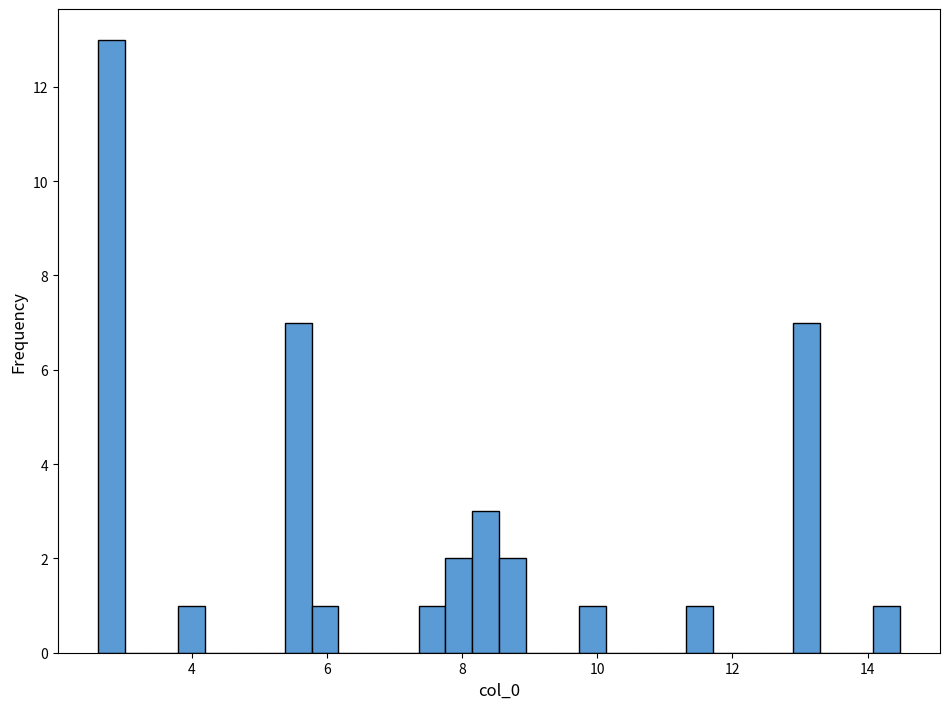

Read against the x-axis, roughly where is the centre of the tallest bar?

2.8